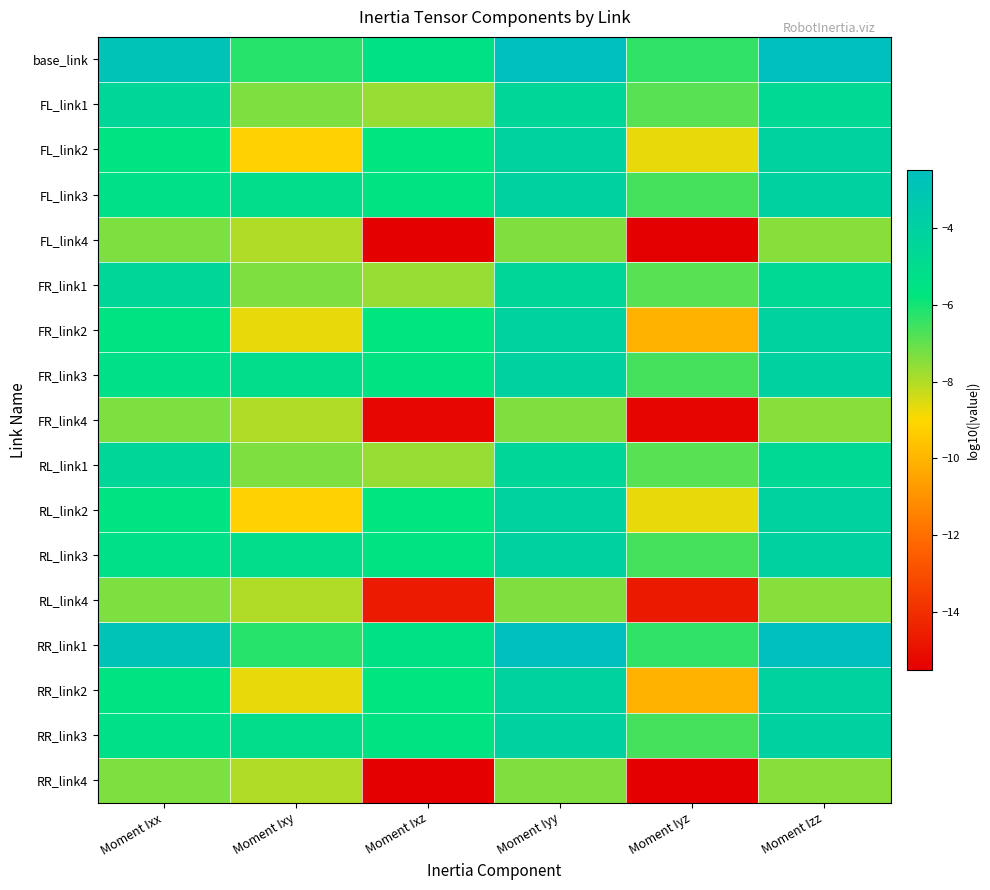

At how many categories does at least one series exceed -4?

3